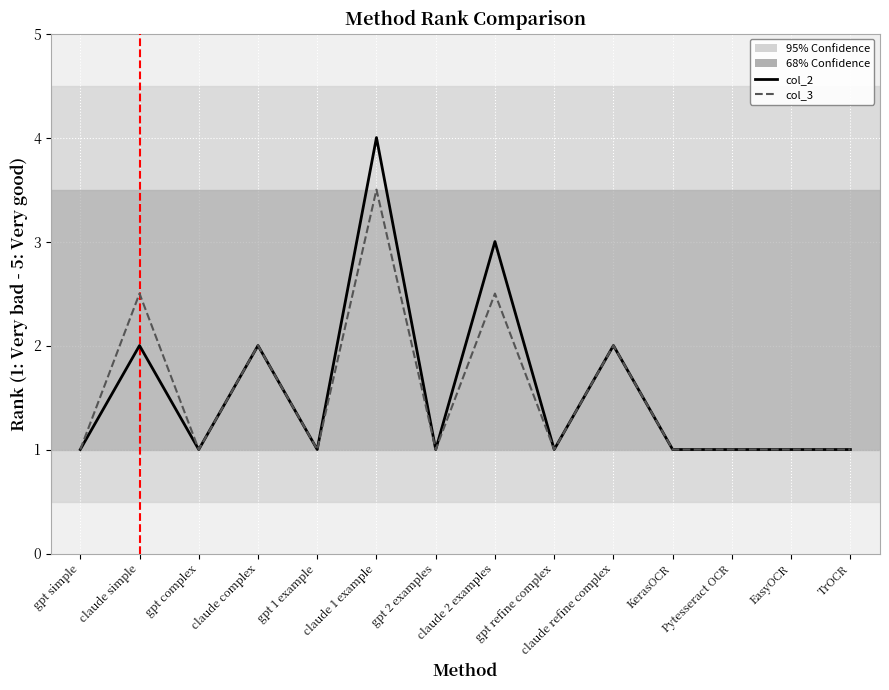

The col_3 series shows 2.0 at claude refine complex. True or false?

True